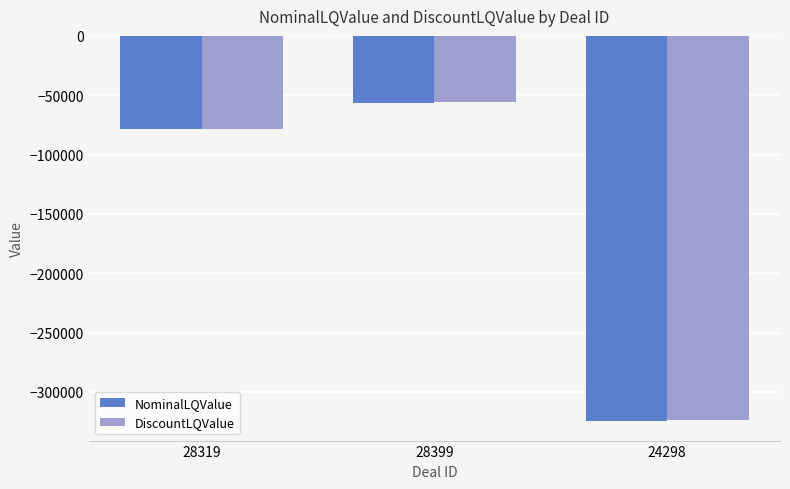

What is the sum of the NominalLQValue values at 28399 and 28319?

-134620.0